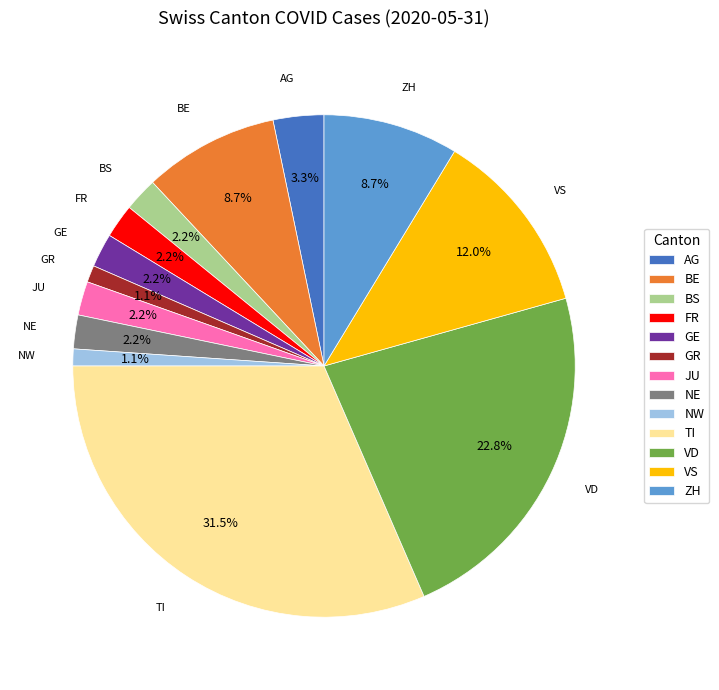

What percentage is the AG slice, to the nearest percent?

3%